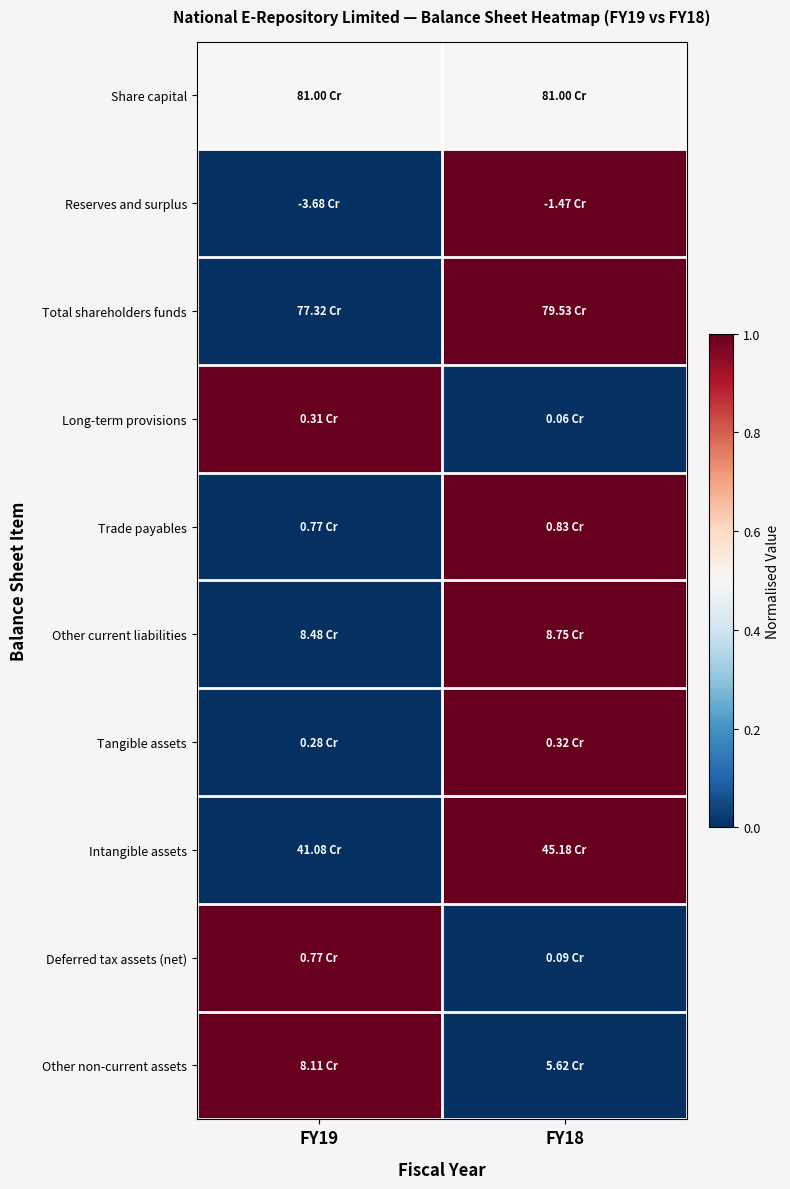

Which series has the largest total across all categories?

Share capital